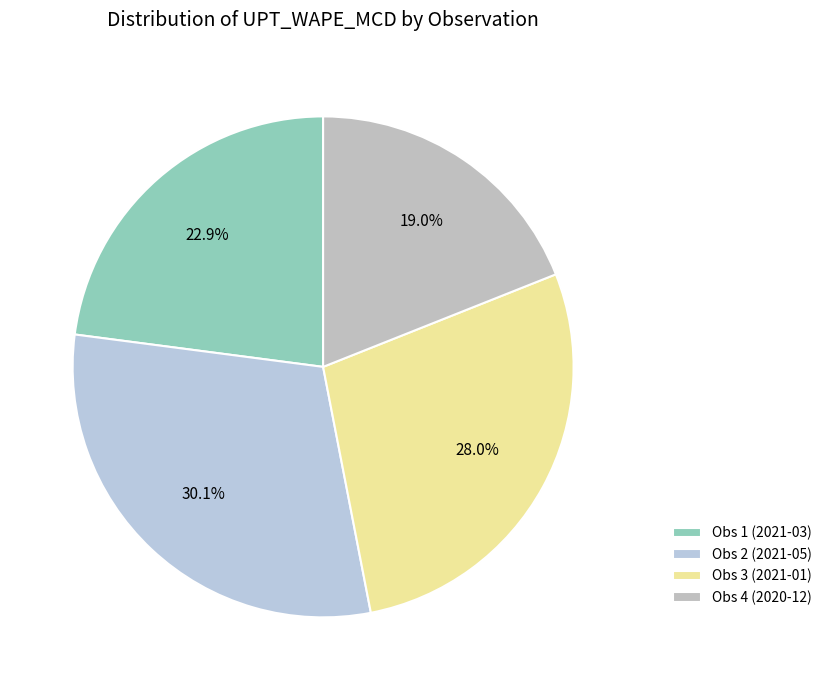

Which has a higher value, Obs 3 (2021-01) or Obs 1 (2021-03)?

Obs 3 (2021-01)